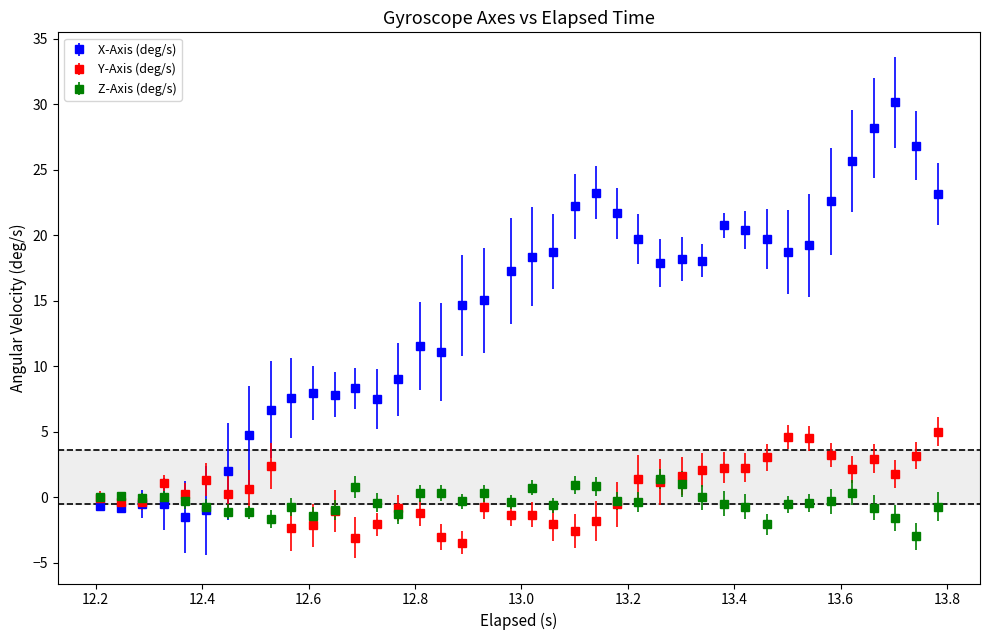

What are all the series names shown in the legend?

X-Axis (deg/s), Y-Axis (deg/s), Z-Axis (deg/s)